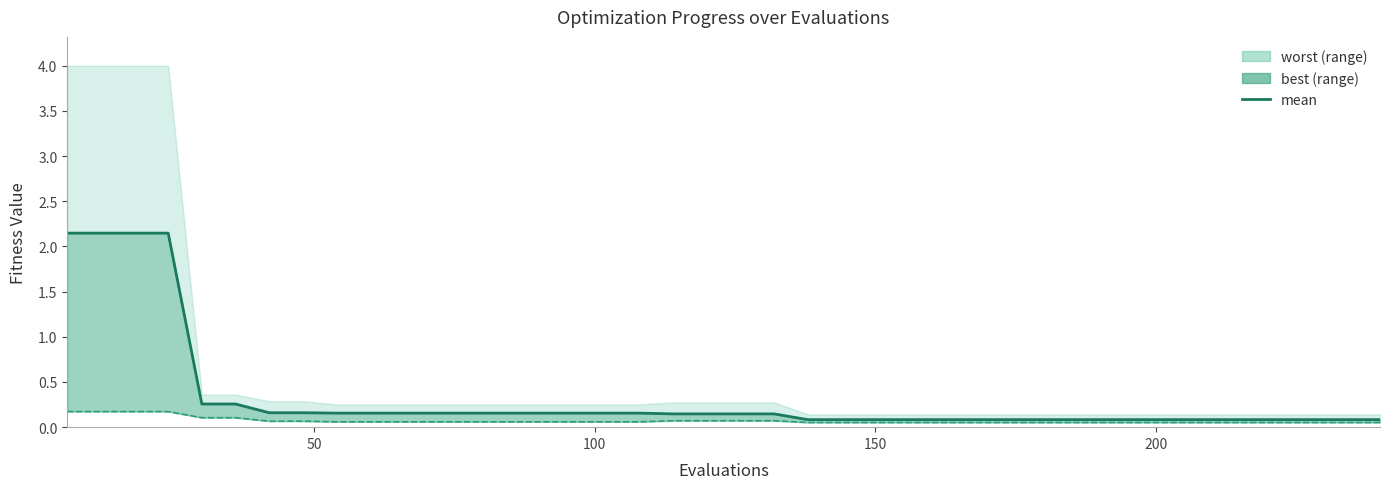

Reading left to right, what are all the values shown in this chart?

mean: 2.1	2.1	2.1	2.1	0.3	0.3	0.2	0.2	0.2	0.2	0.2	0.2	0.2	0.2	0.2	0.2	0.2	0.2	0.1	0.1	0.1	0.1	0.1	0.1	0.1	0.1	0.1	0.1	0.1	0.1	0.1	0.1	0.1	0.1	0.1	0.1	0.1	0.1	0.1	0.1
best line: 0.2	0.2	0.2	0.2	0.1	0.1	0.1	0.1	0.1	0.1	0.1	0.1	0.1	0.1	0.1	0.1	0.1	0.1	0.1	0.1	0.1	0.1	0.1	0.1	0.1	0.1	0.1	0.1	0.1	0.1	0.1	0.1	0.1	0.1	0.1	0.1	0.1	0.1	0.1	0.1